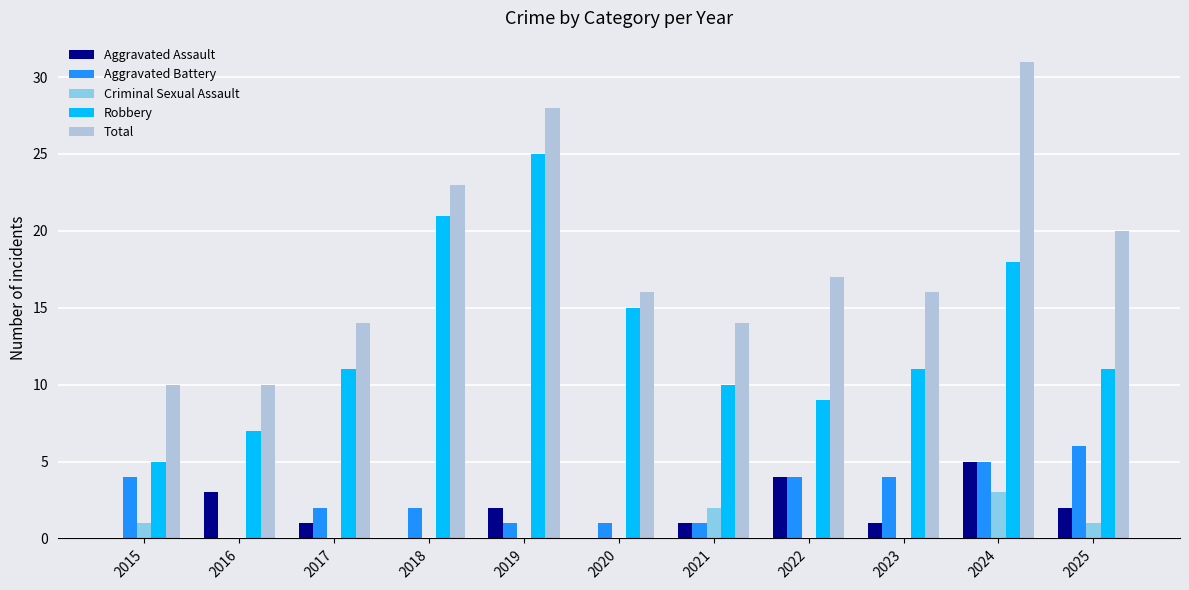

How many groups of bars are there?

11